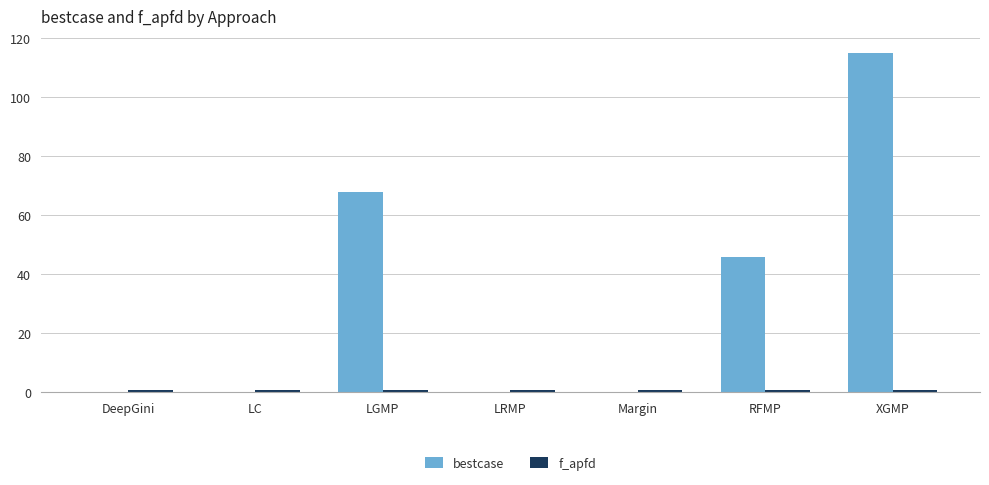

Which series changed the most between DeepGini and LGMP?

bestcase